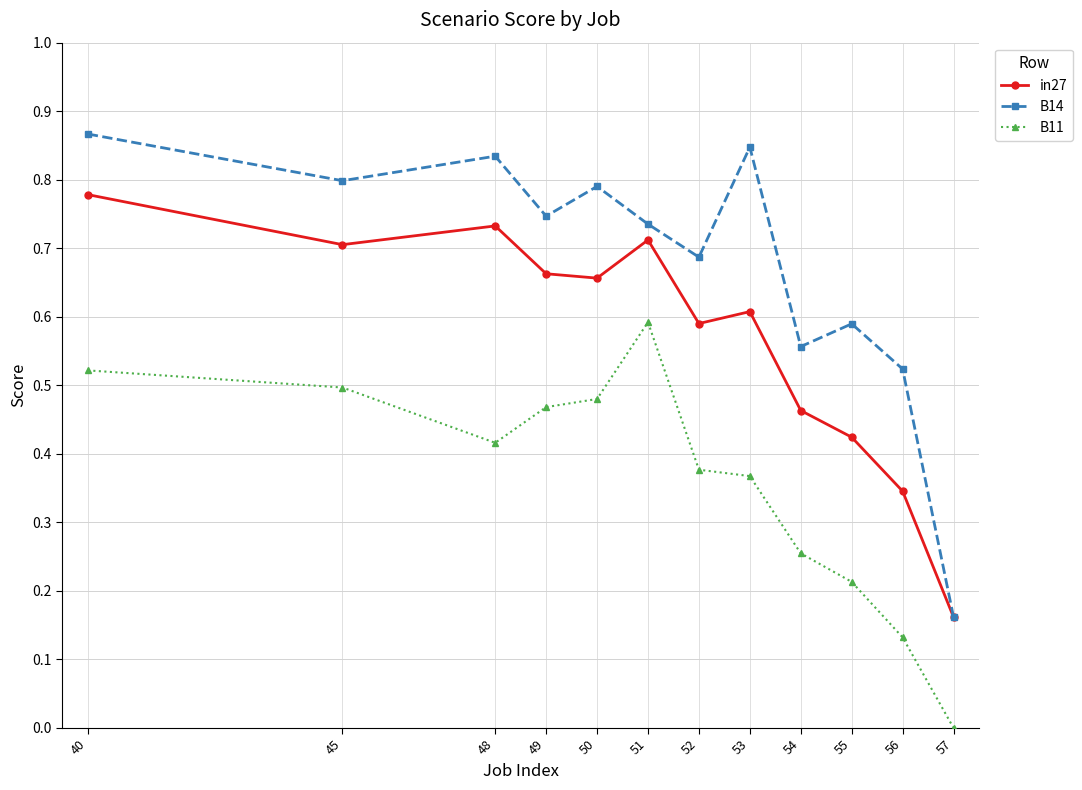

How many categories are shown in the chart?

12